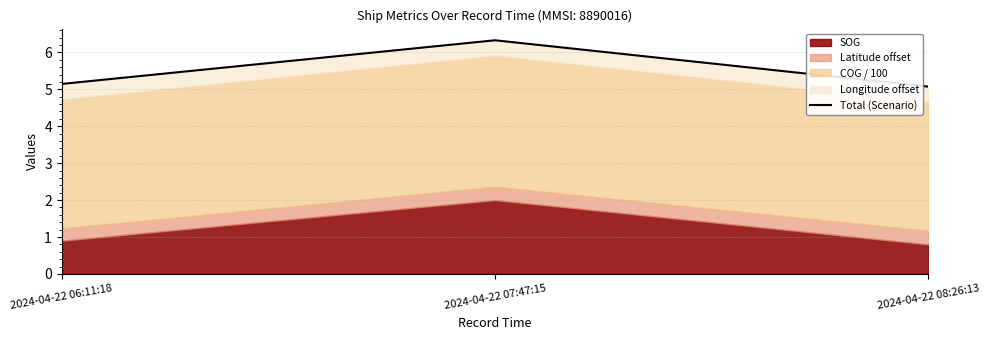

Does the chart have visible grid lines?

Yes